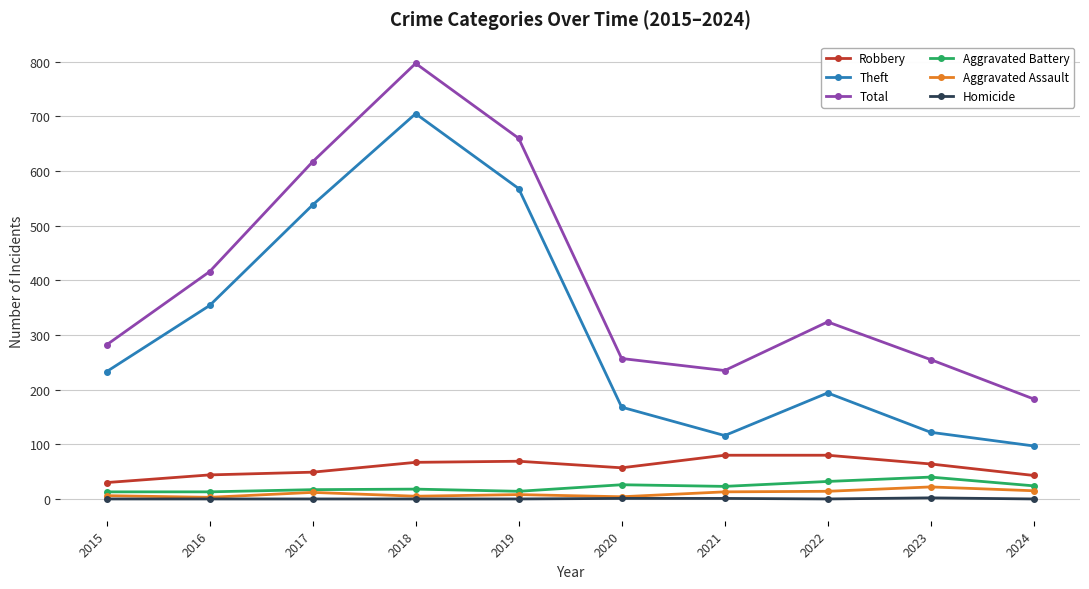

Is the value of Total at 2019 greater than the value of Aggravated Assault at 2023?

Yes